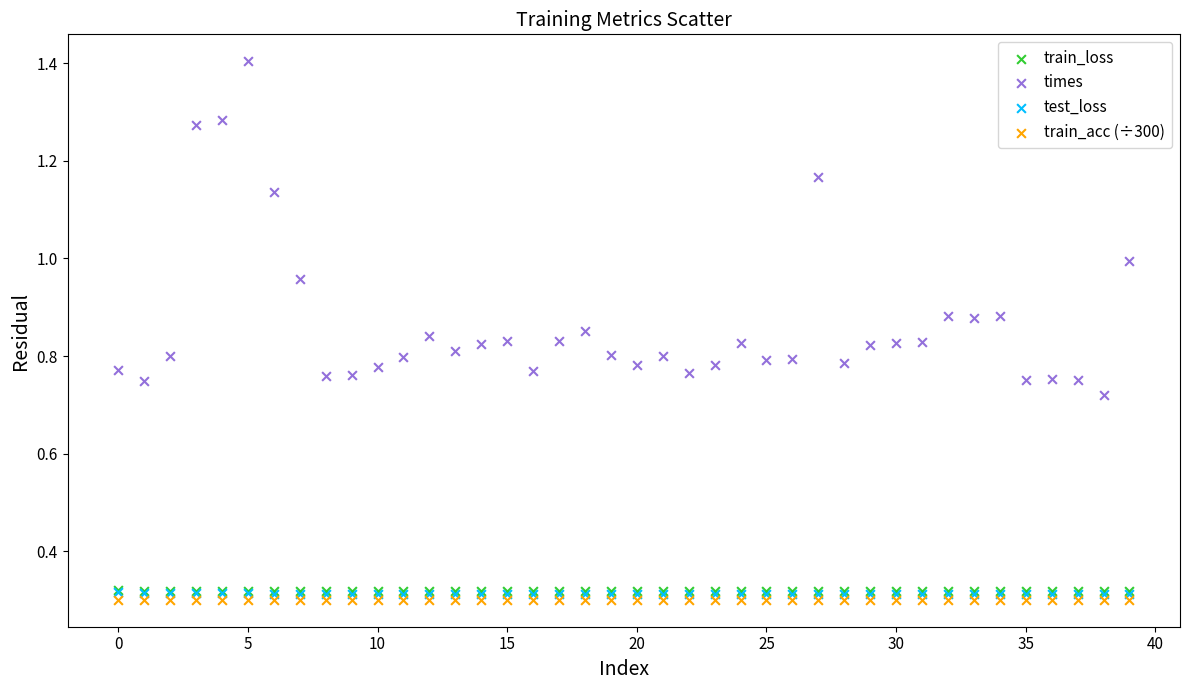

What are all the series names shown in the legend?

train_loss, times, test_loss, train_acc (÷300)